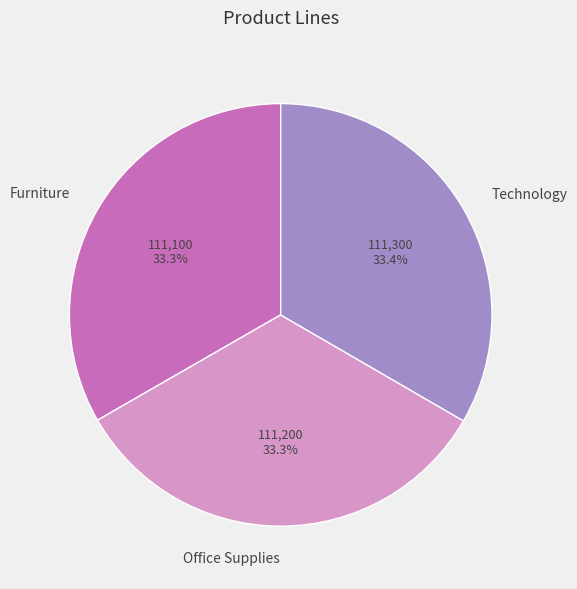

How much of the chart is everything except Office Supplies?

66.7%